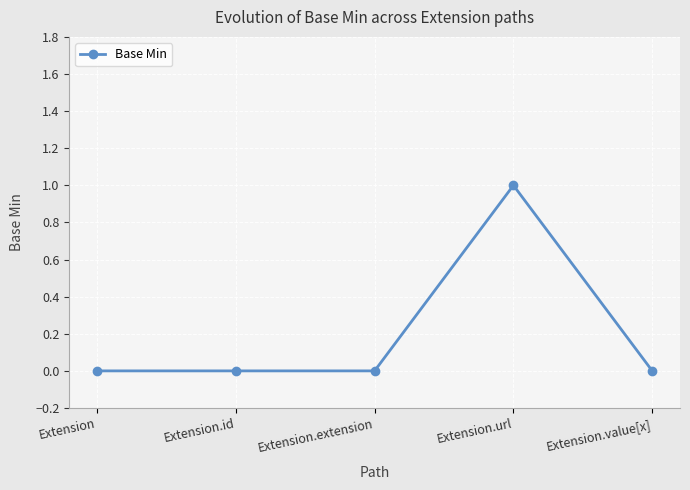

The value at Extension.id is -1. True or false?

False